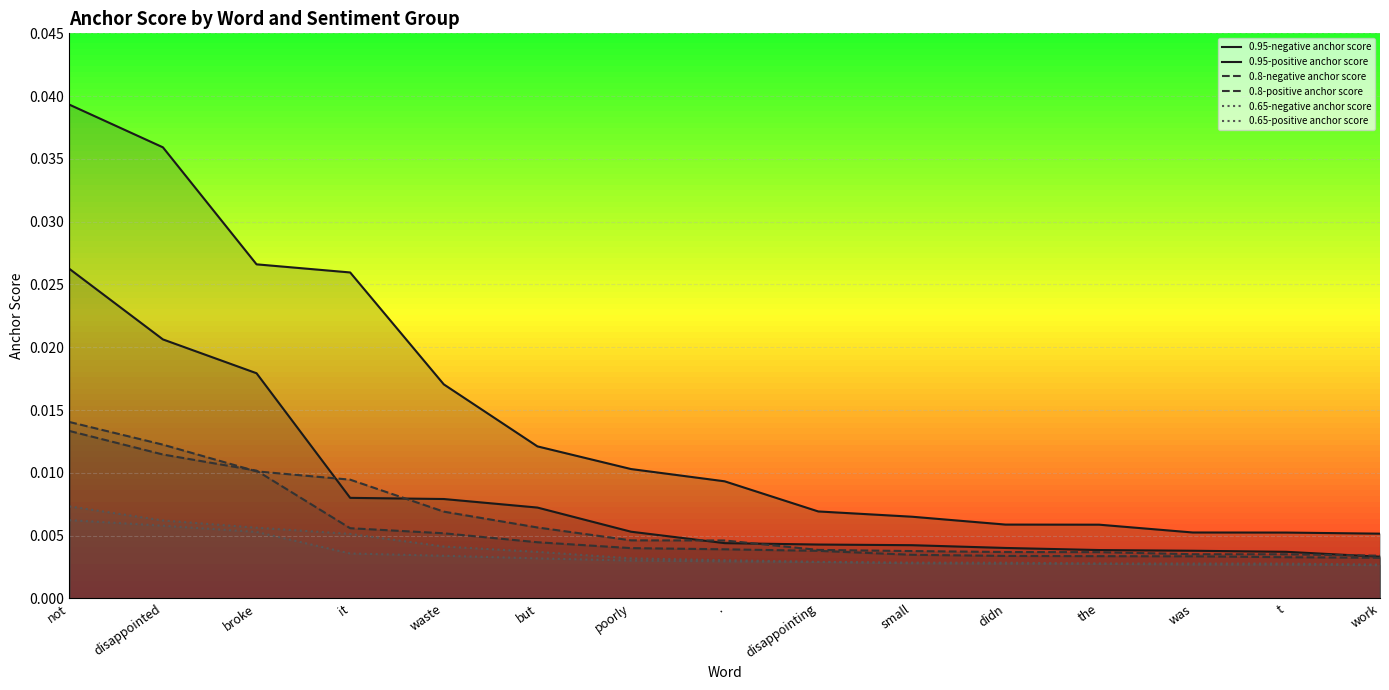

Rank the series at disappointed from lowest to highest value.

0.65-negative anchor score, 0.65-positive anchor score, 0.8-negative anchor score, 0.8-positive anchor score, 0.95-negative anchor score, 0.95-positive anchor score